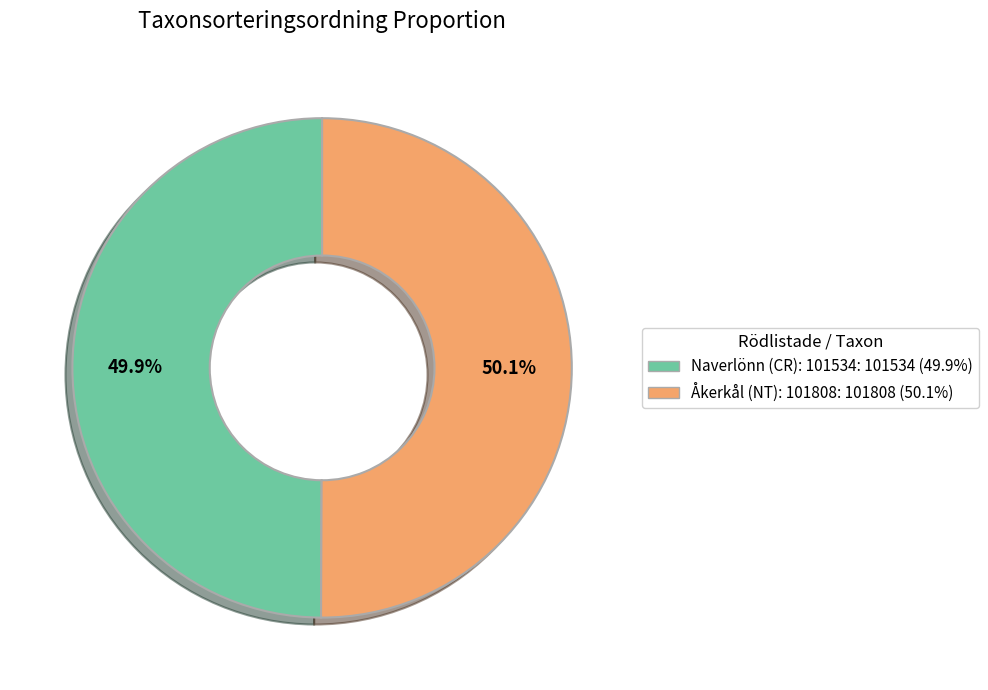

Is there a majority slice in this chart?

Yes